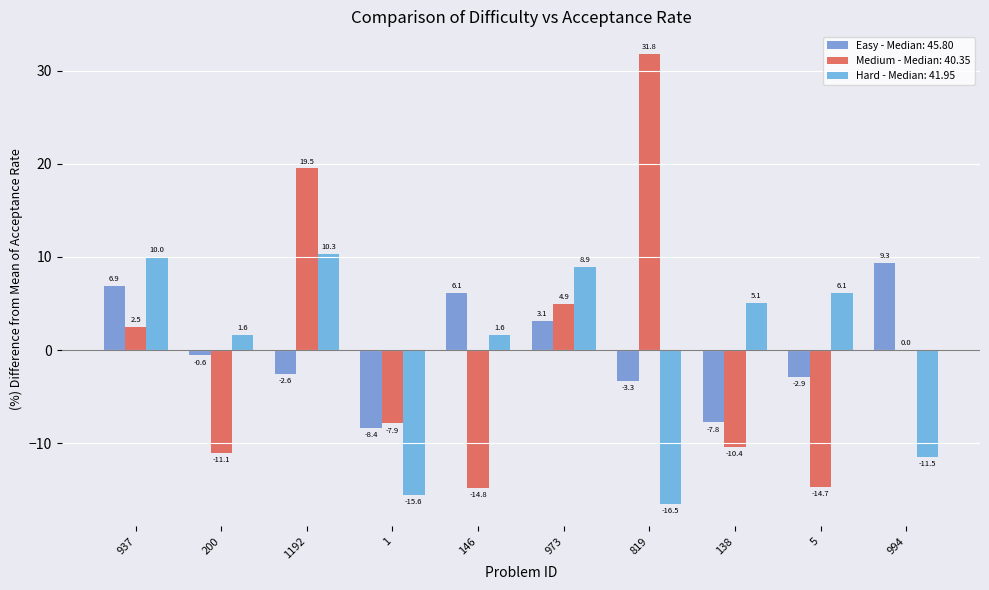

How many series are shown in this chart?

3